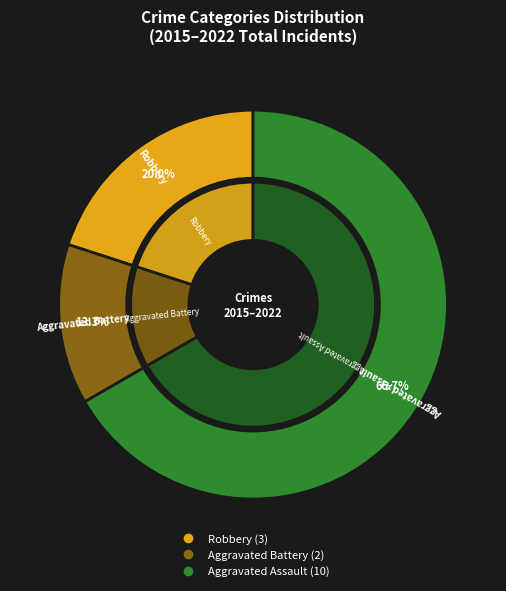

Combined, what portion of the pie is Robbery and Aggravated Assault?

86.7%